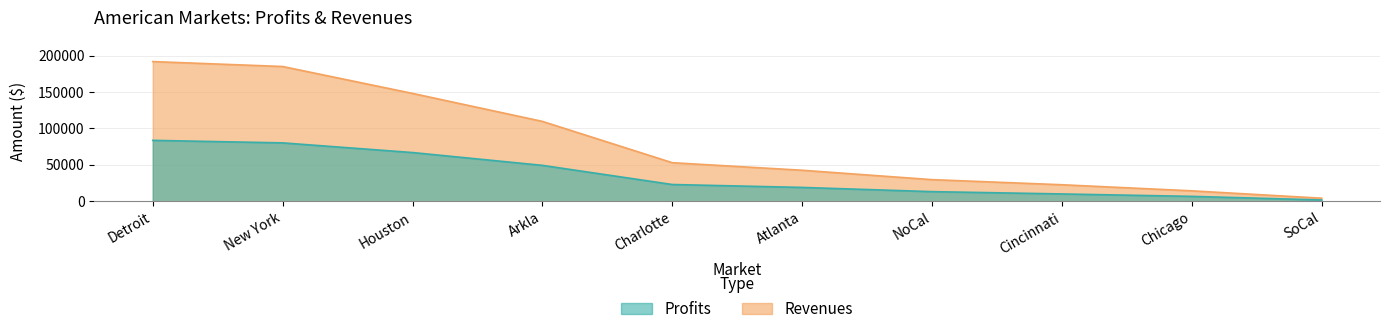

Which category has the lowest value in the Revenues series?

SoCal